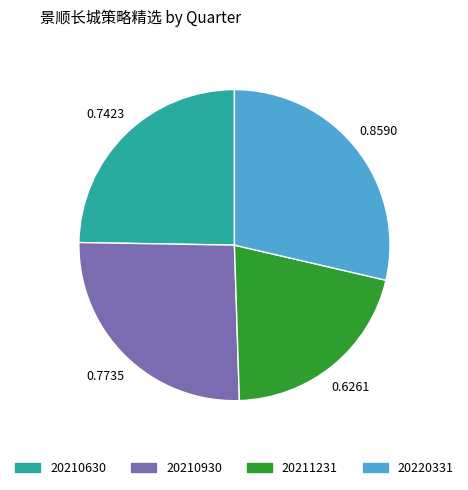

The 20210630 slice represents 25% of the pie. True or false?

True